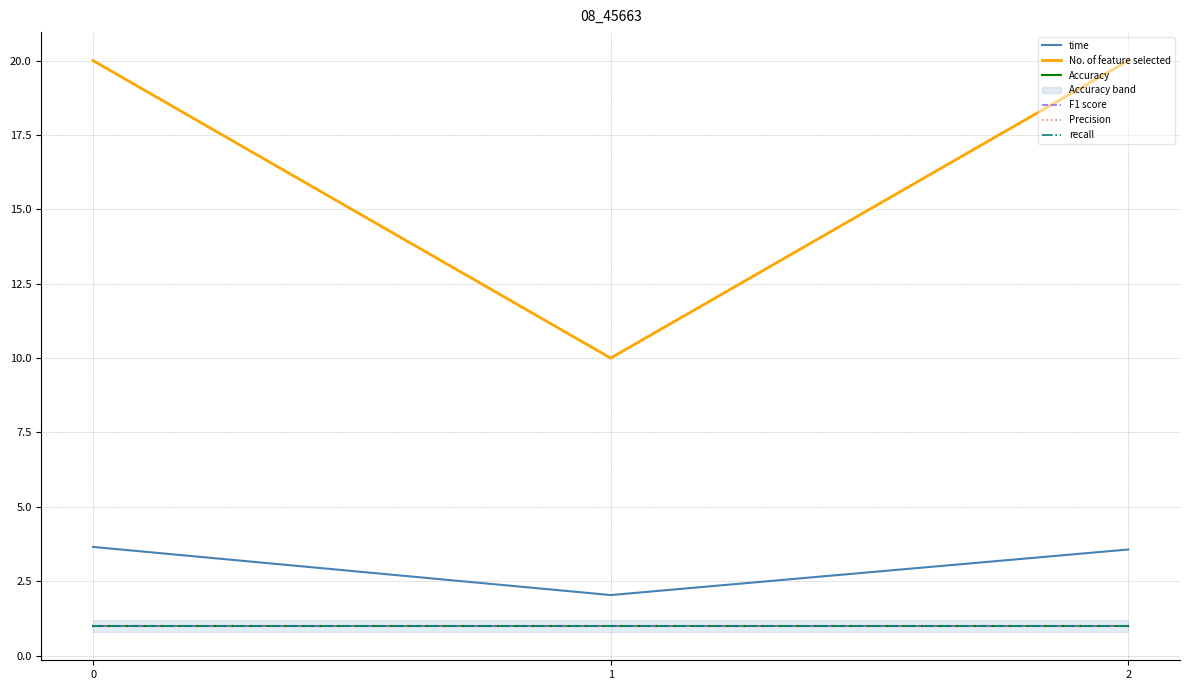

The value of No. of feature selected at 2 is 36.0. True or false?

False